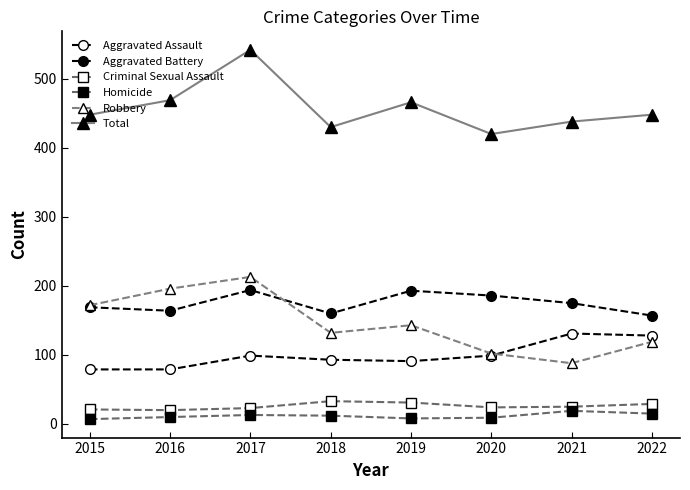

Count the number of categories in the chart.

8